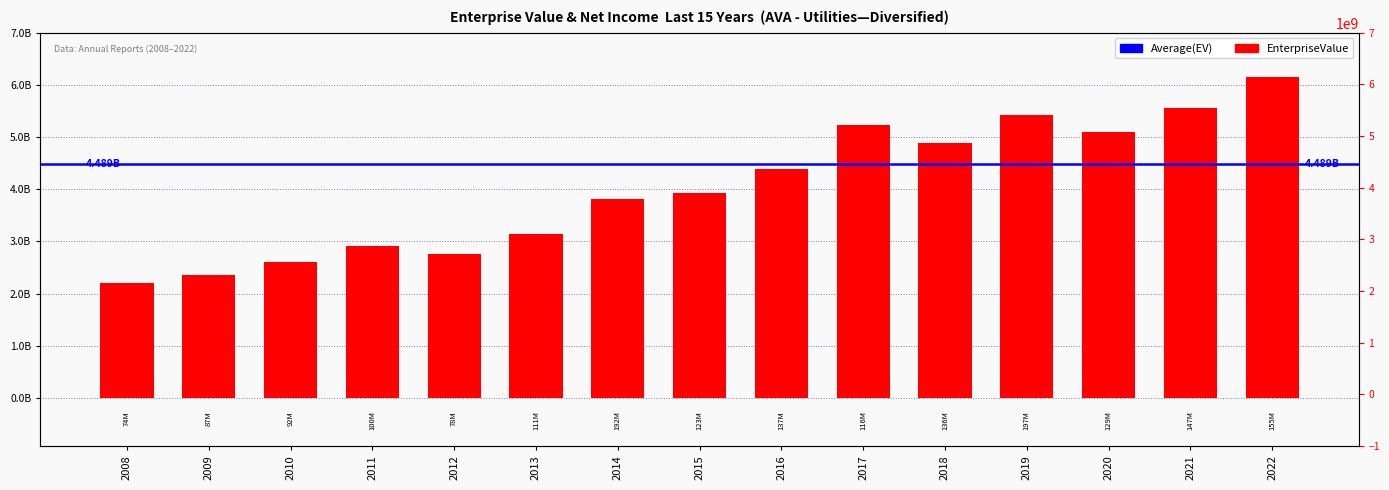

How many data points are less than 3922927370?

7